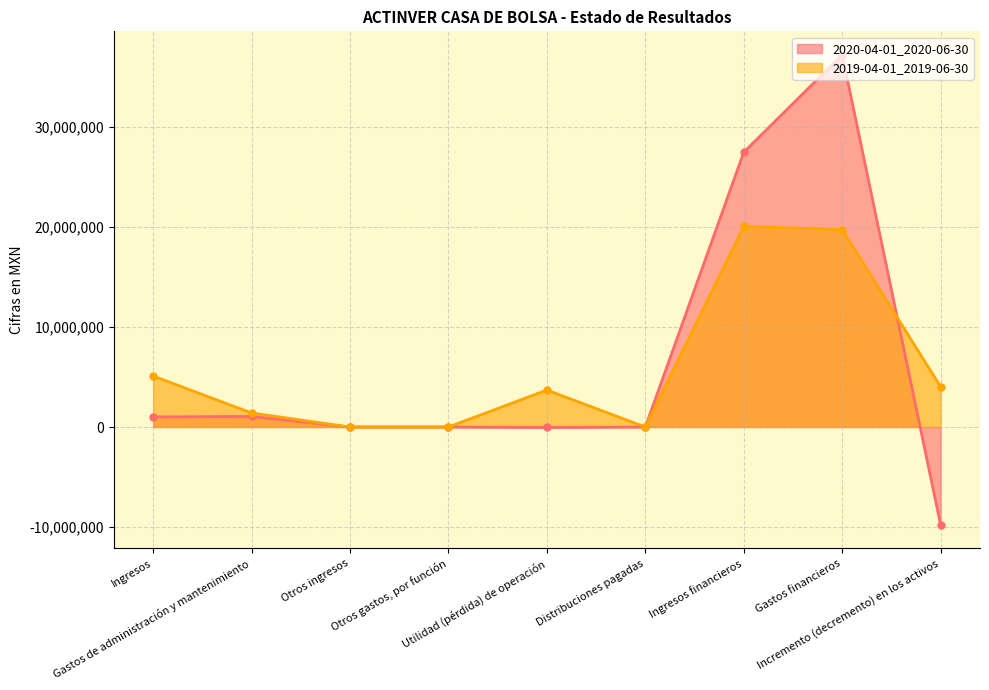

List the series in order of their peak value, highest first.

2020-04-01_2020-06-30, 2019-04-01_2019-06-30